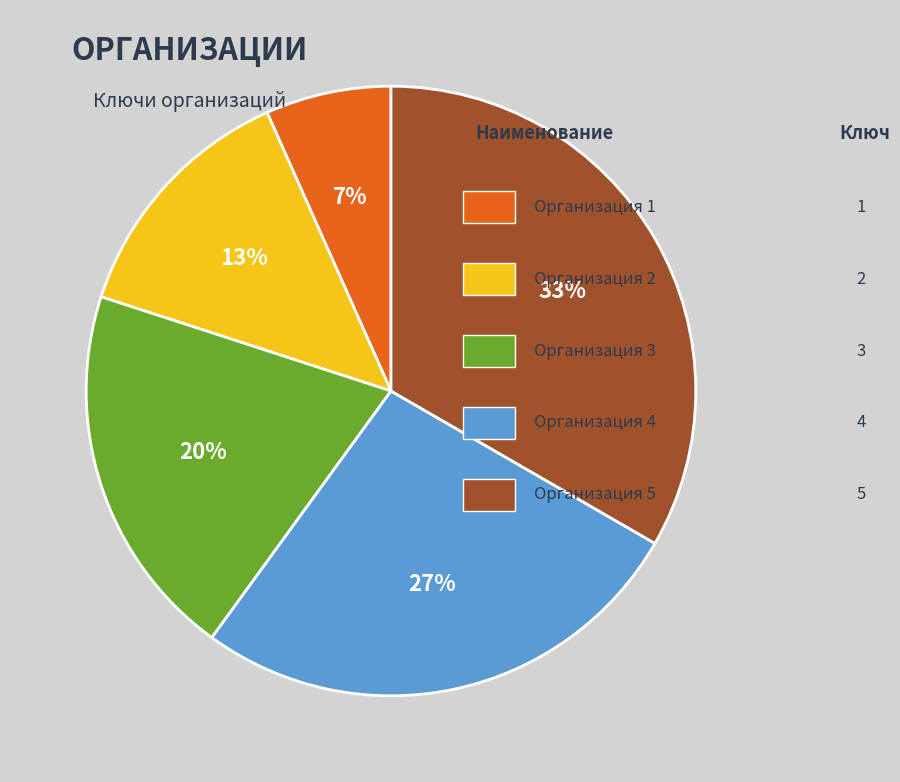

To the nearest percent, what is the average slice percentage?

20%